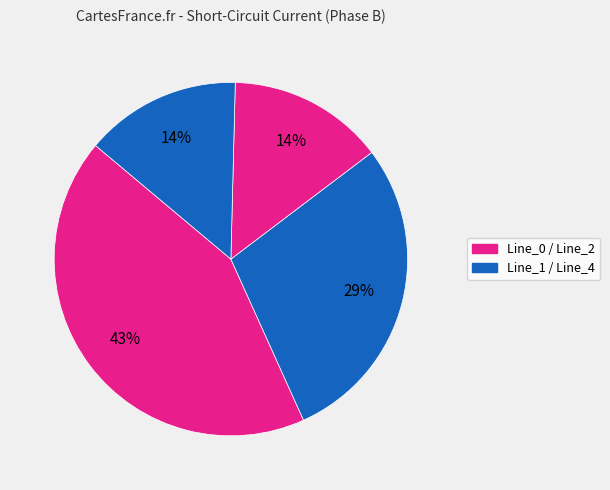

To the nearest percent, what is the average slice percentage?

25%